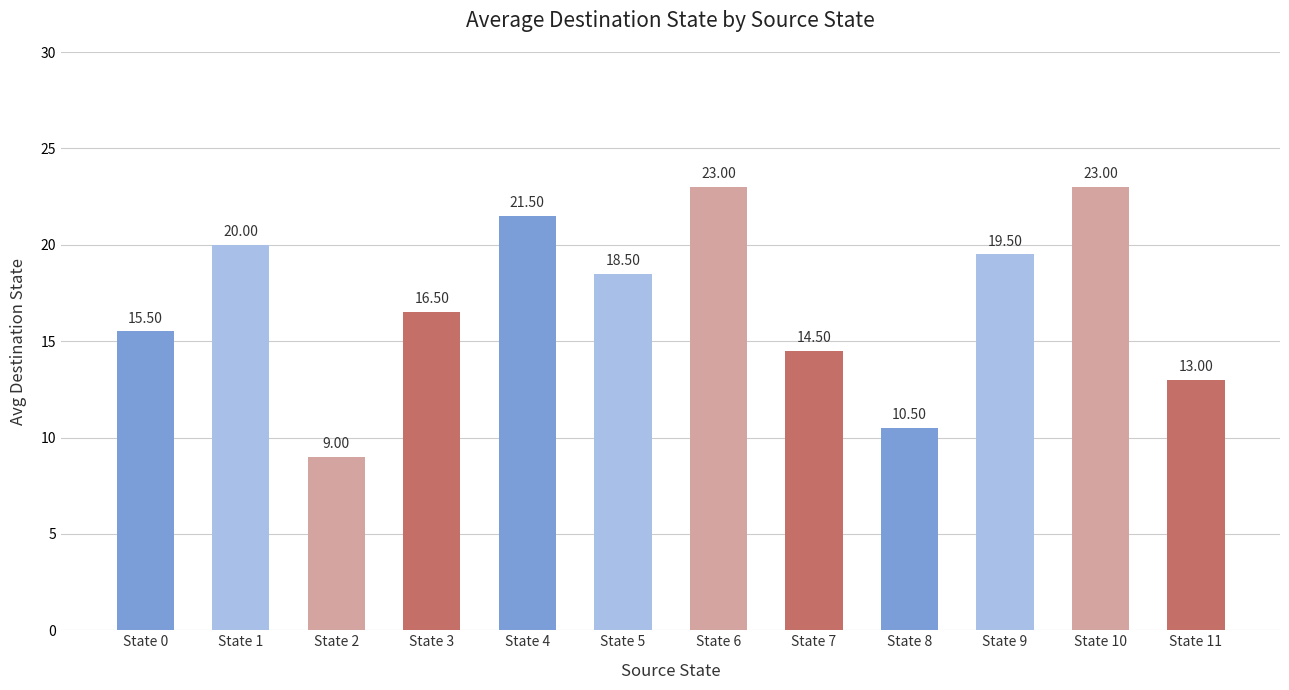

Which label corresponds to the smallest value in the chart?

State 2